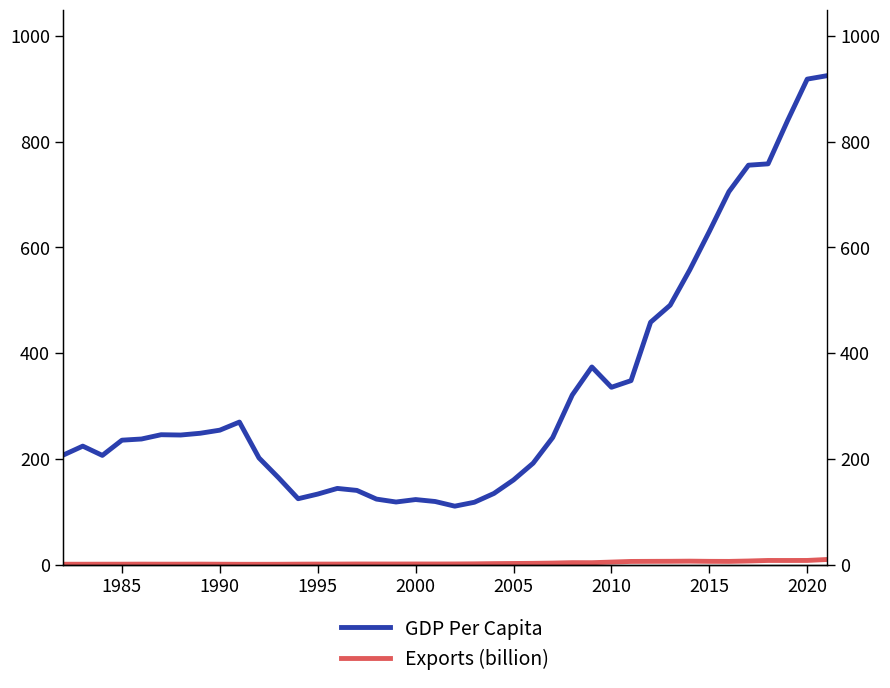

How many lines are shown in the chart?

2